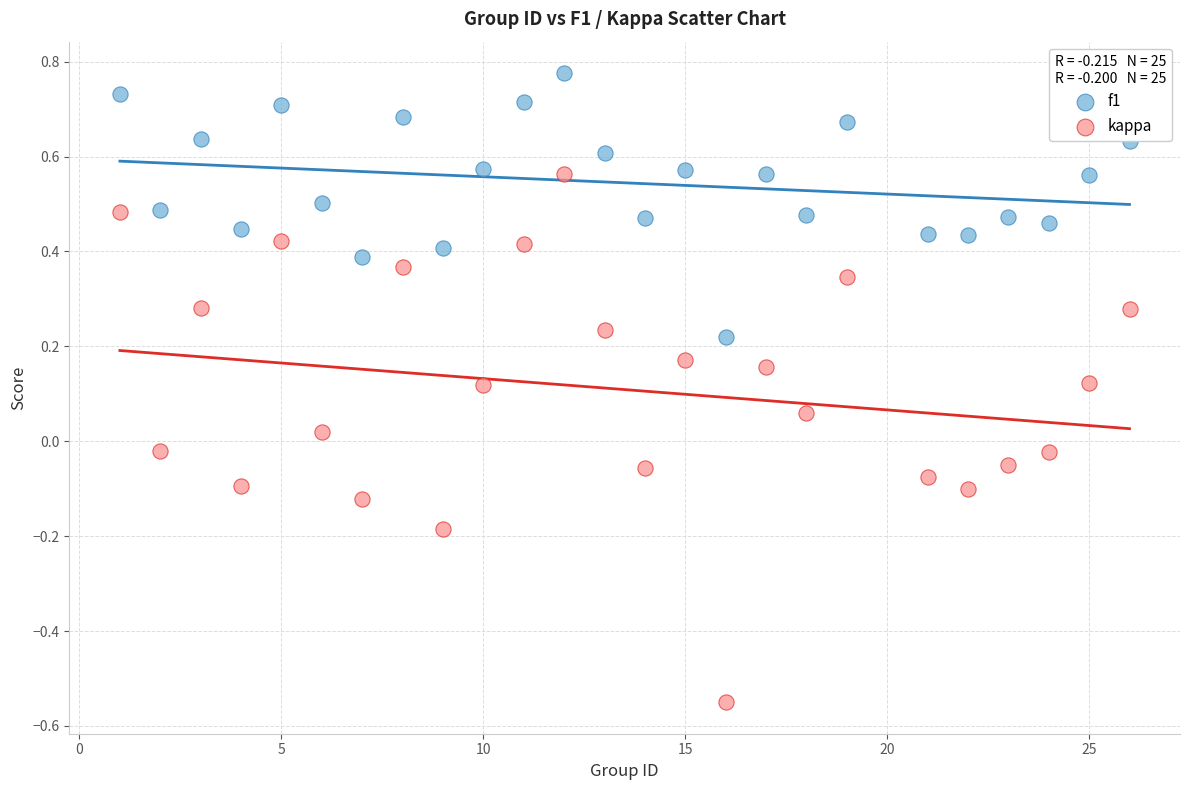

Which series reaches the minimum Y coordinate?

kappa